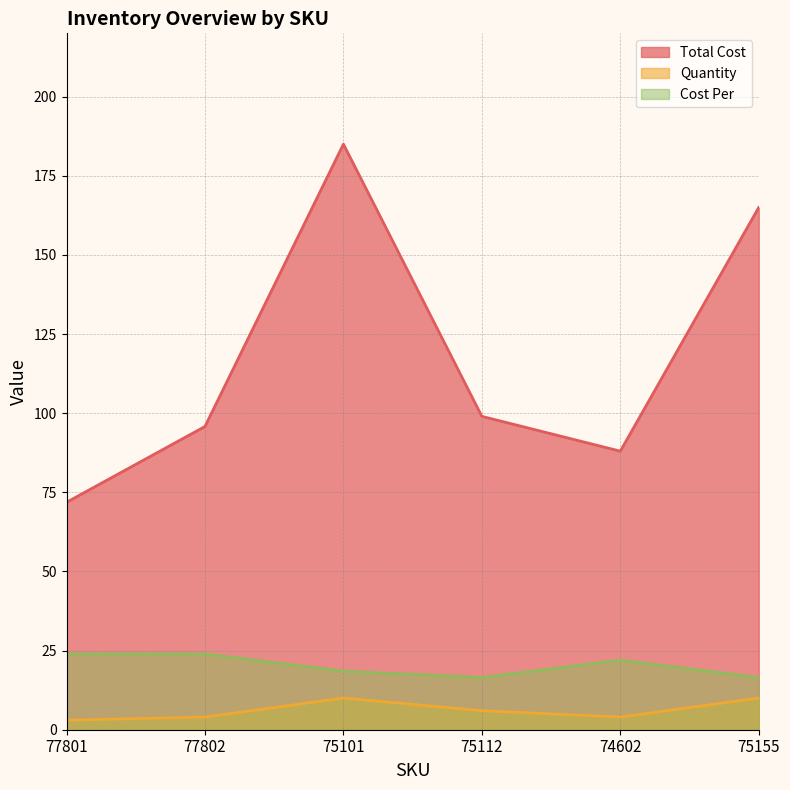

True or false: Quantity has a value of 17.1 at 75155.

False